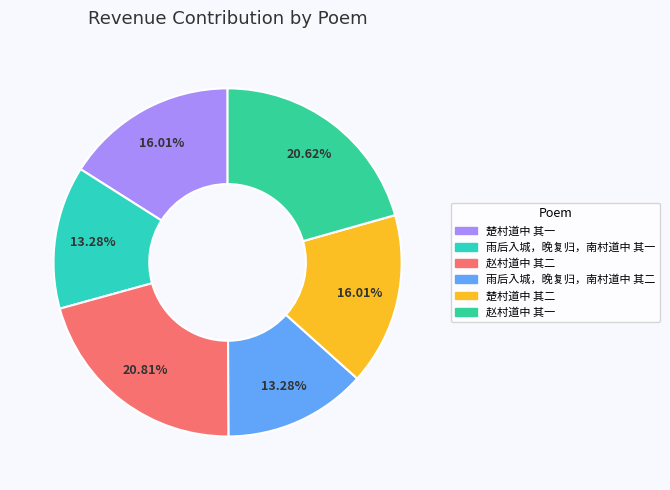

How many slices are in this pie chart?

6